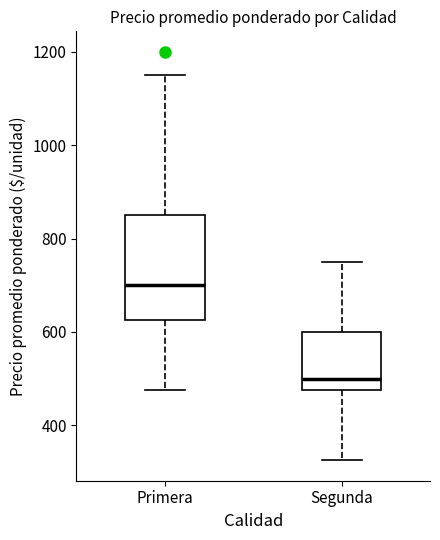

Which box is the tallest, from its lower edge to its upper edge?

Primera